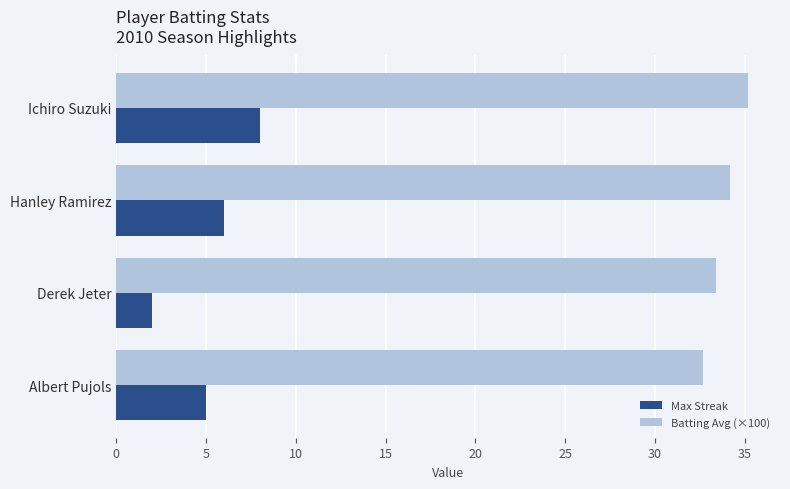

Read the Max Streak value at Ichiro Suzuki.

8.0